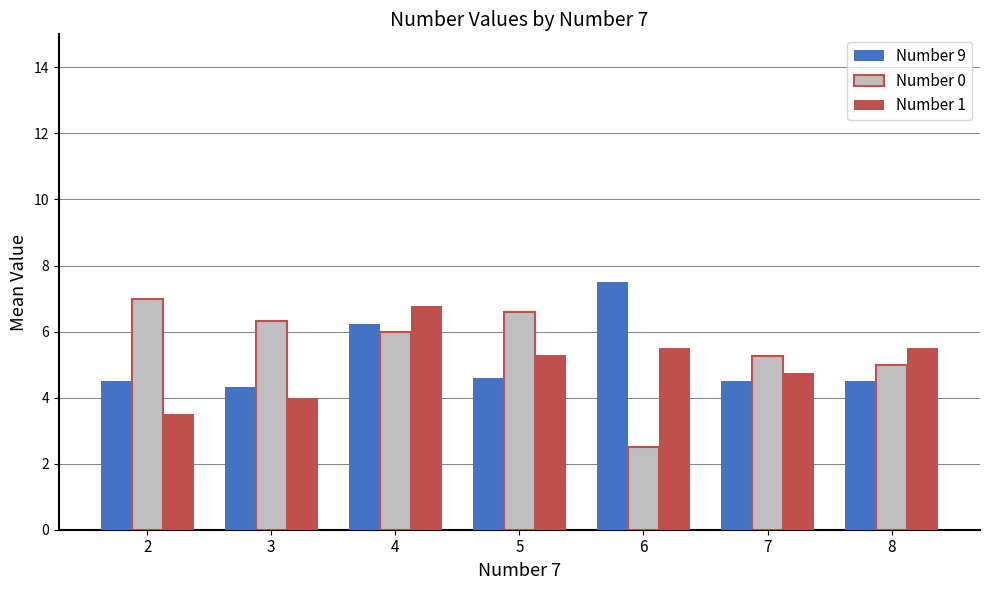

What is the minimum value shown in the chart?

2.5